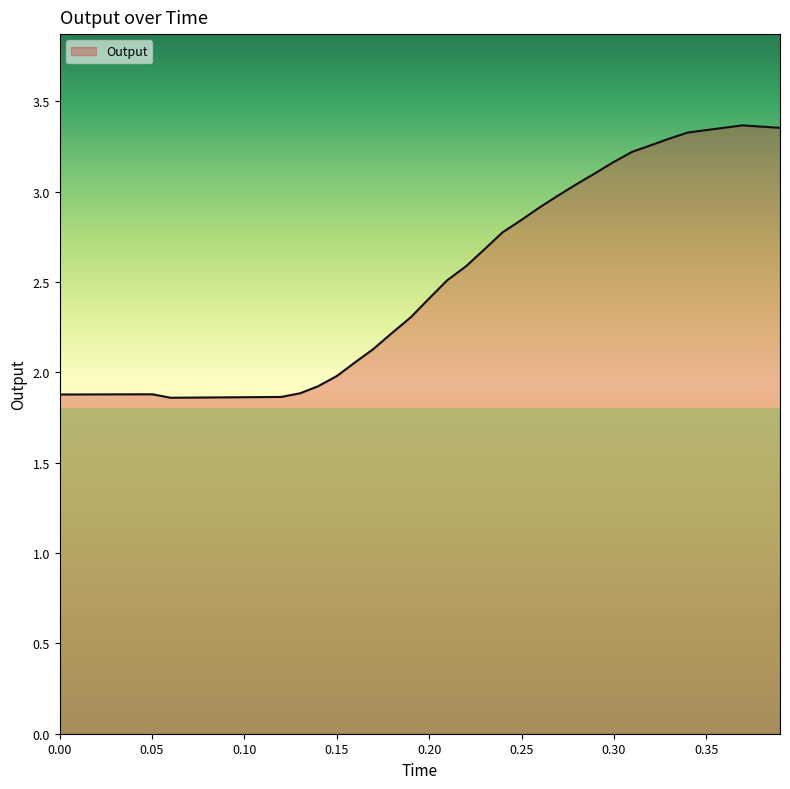

What is the difference between the maximum and minimum values?

1.5